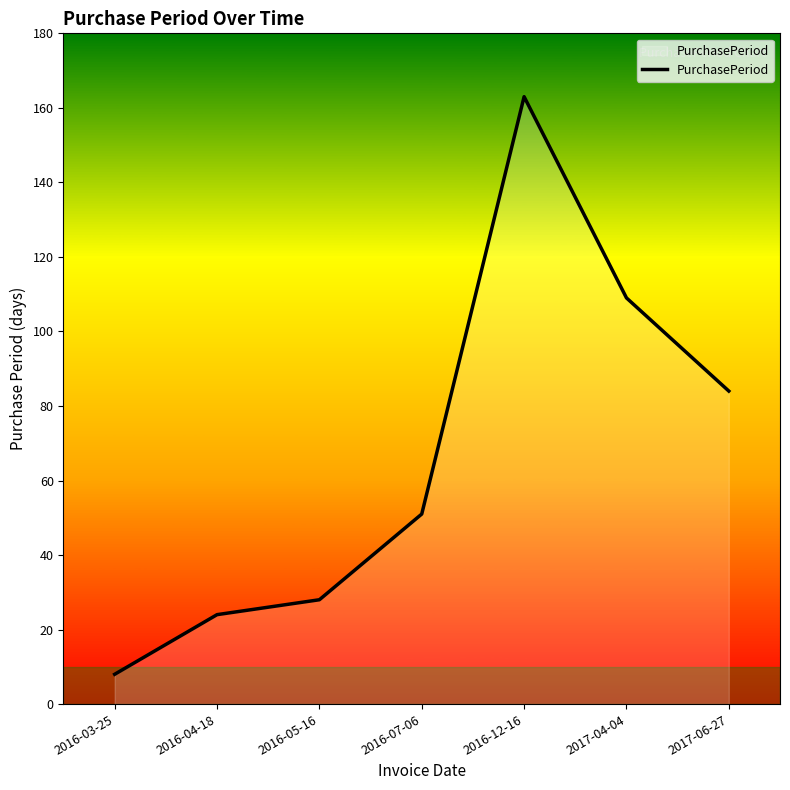

Is it true that the value at 2017-04-04 is 109?

True